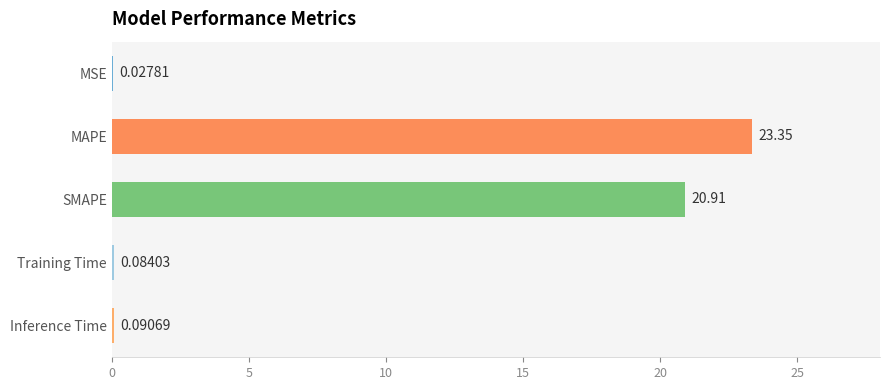

What is the sum of all values?

44.5